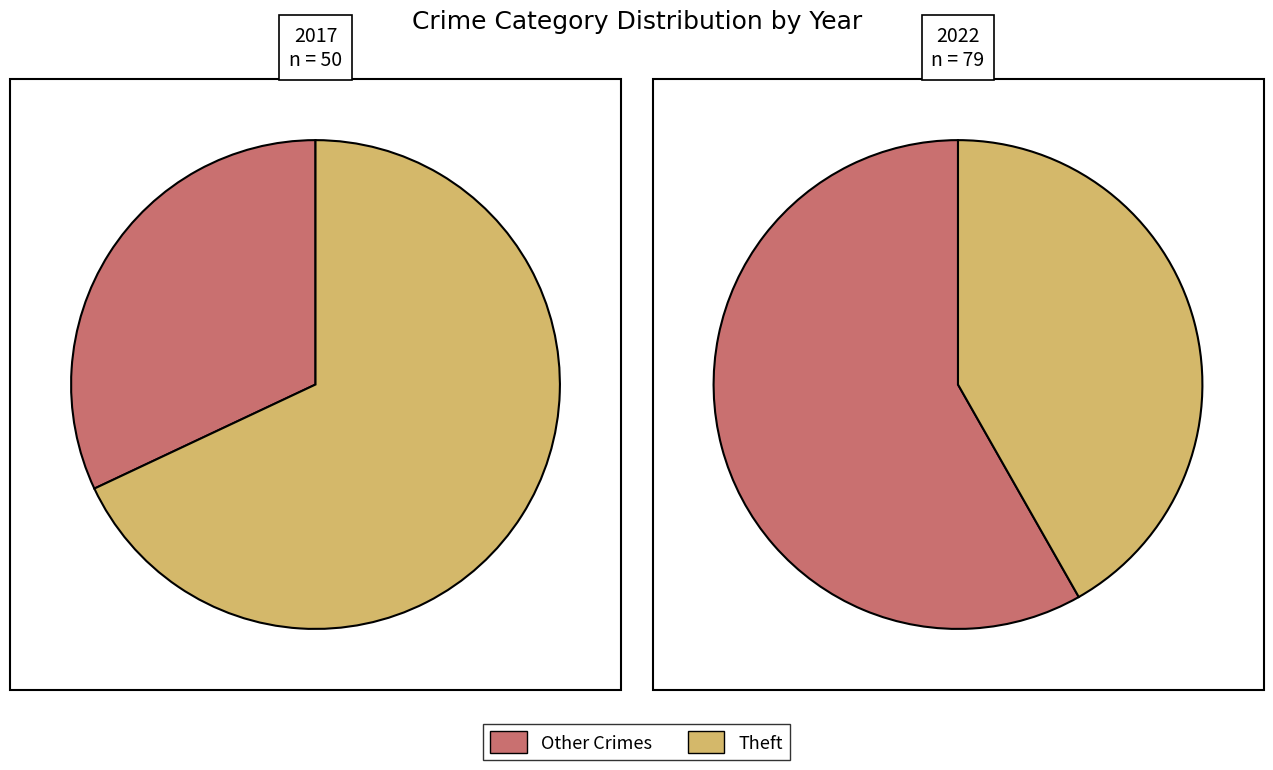

Does any single category account for the majority?

Yes